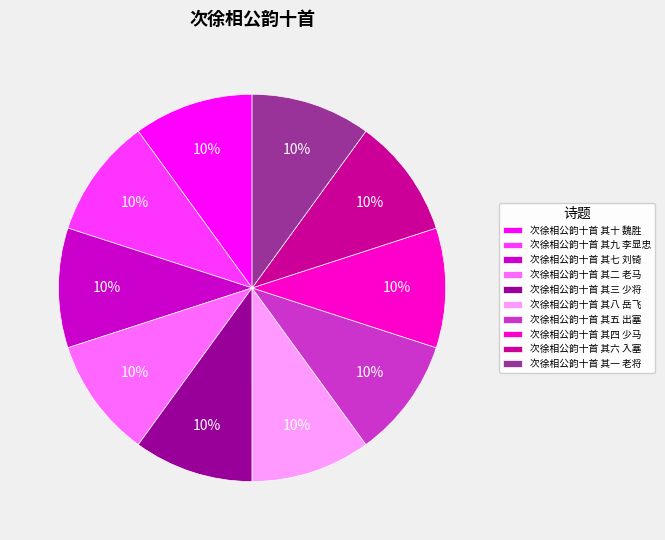

To the nearest percent, what is the combined percentage of 次徐相公韵十首 其九 李显忠 and 次徐相公韵十首 其十 魏胜?

20%